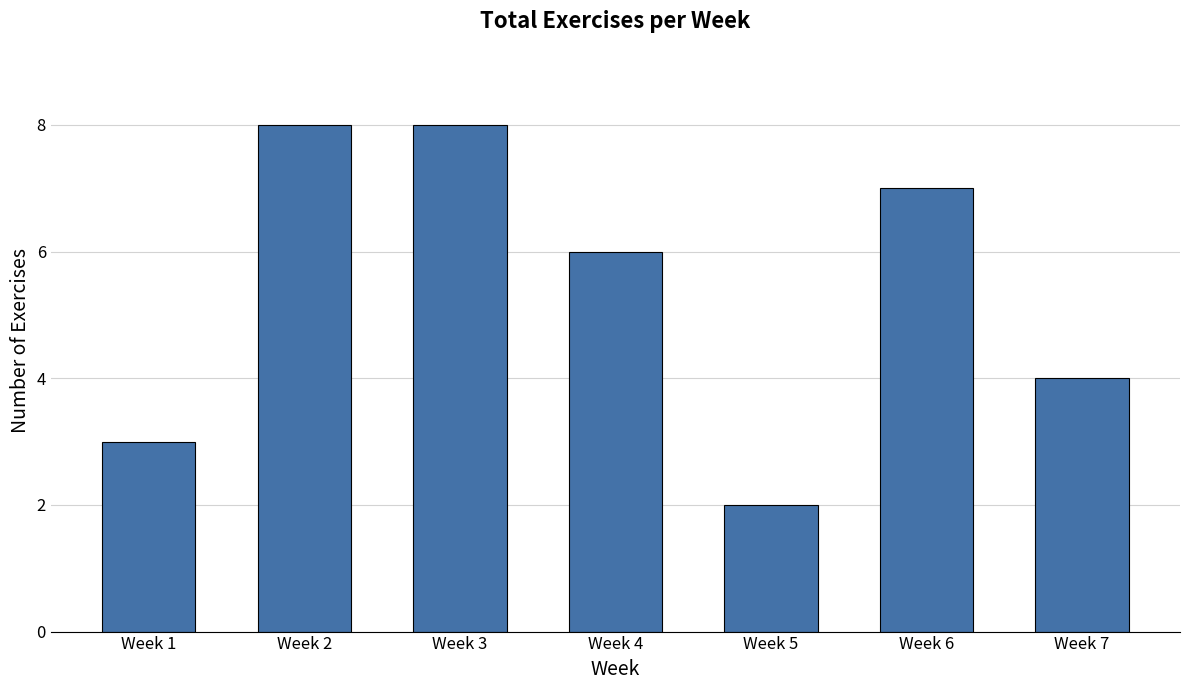

Between Week 4 and Week 3, which is larger?

Week 3